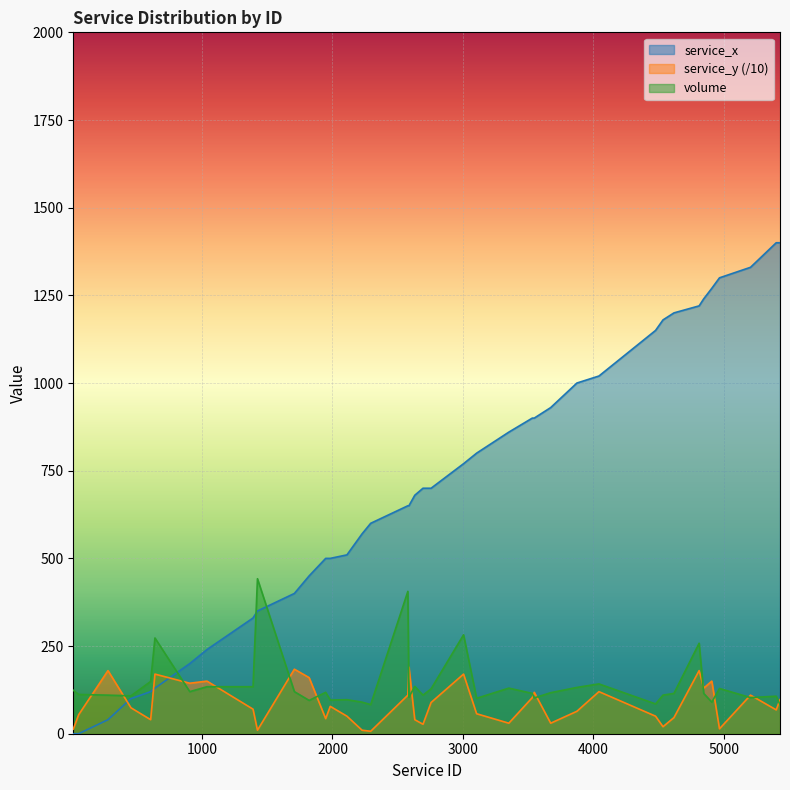

True or false: volume has a value of 97 at 2111.

True